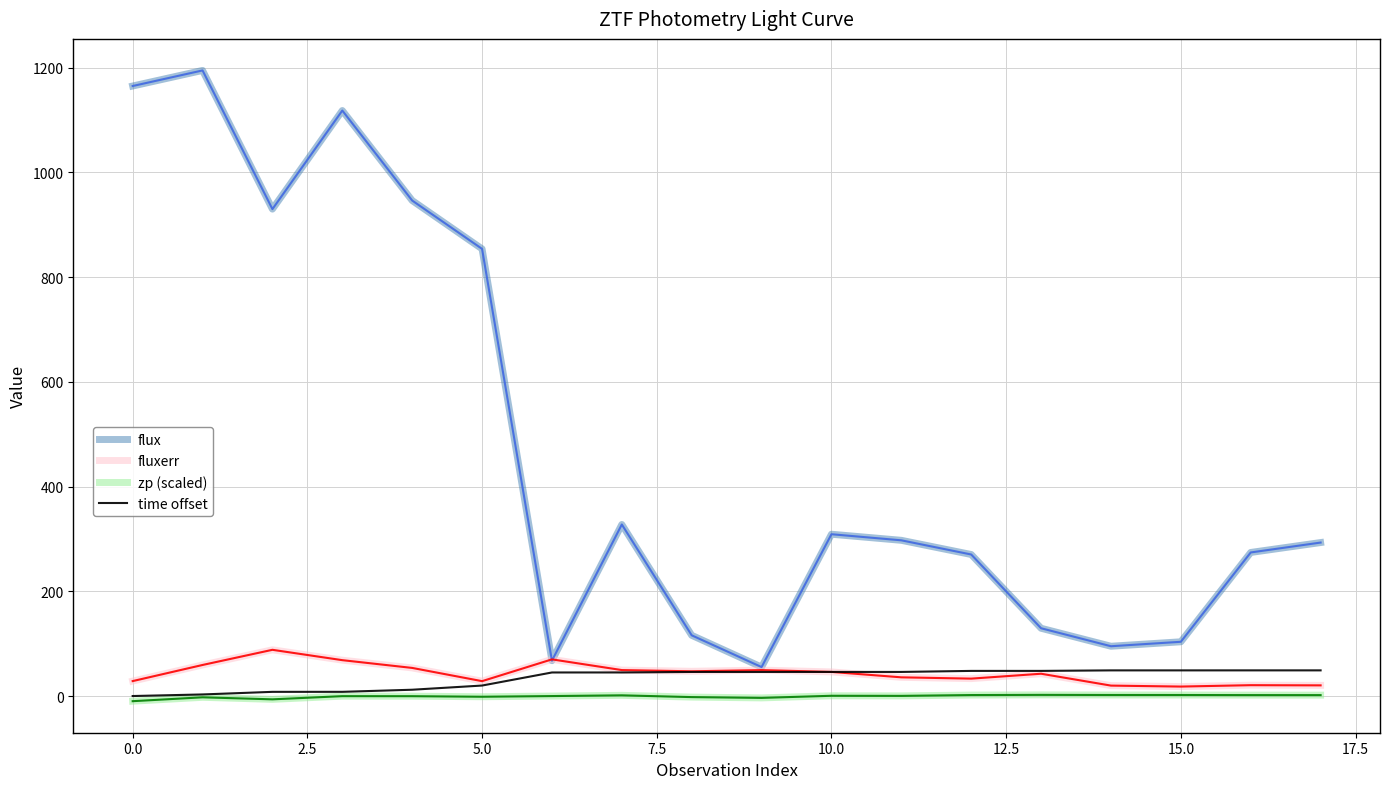

Which series has the largest total across all categories?

flux